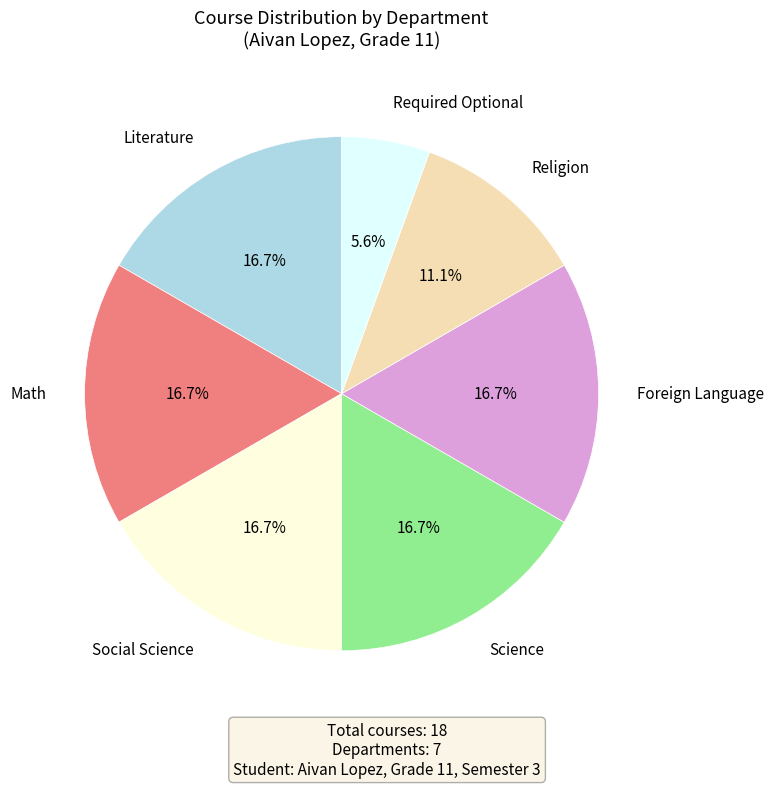

Does any single category account for the majority?

No